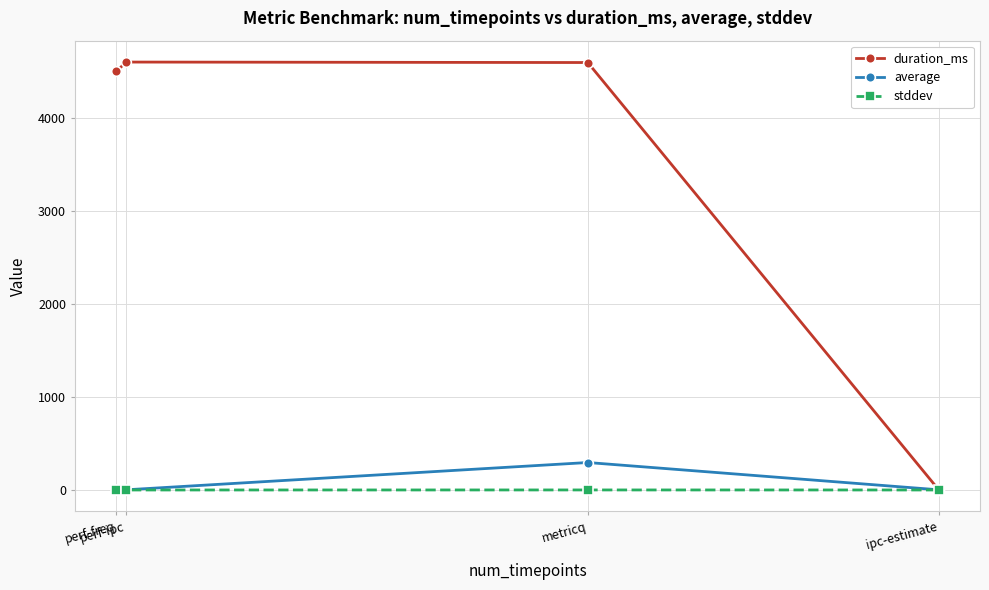

True or false: duration_ms has more than 0 points higher than both neighbors.

True